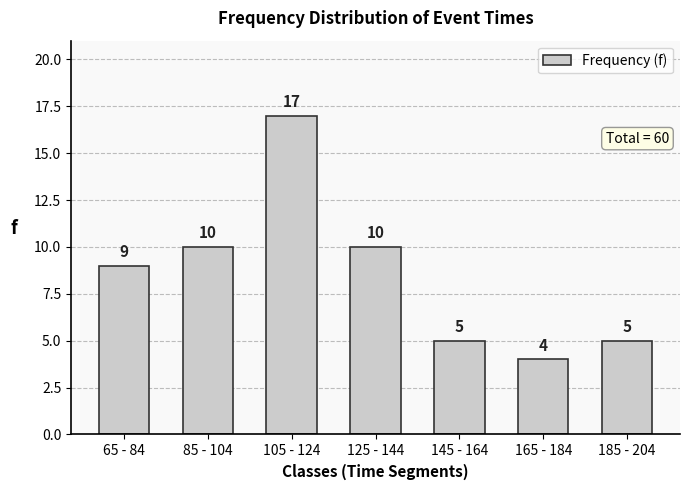

Reading left to right, extract all data points from this chart.

65 - 84=9	85 - 104=10	105 - 124=17	125 - 144=10	145 - 164=5	165 - 184=4	185 - 204=5